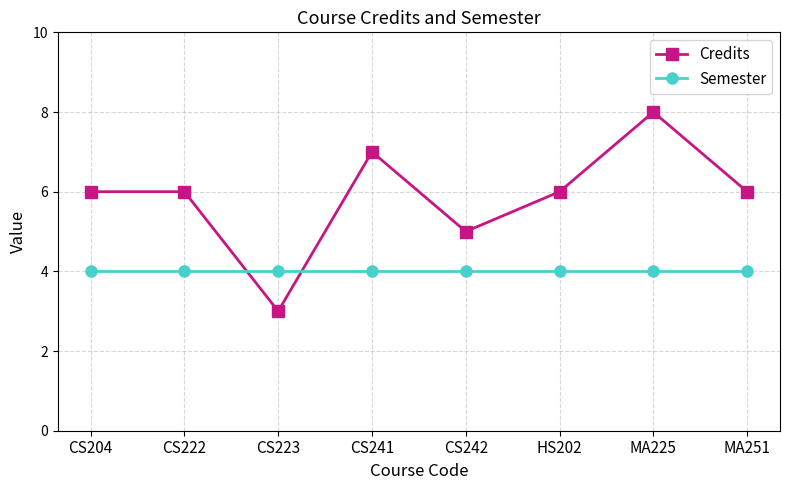

List the series in order of their overall mean, lowest first.

Semester, Credits